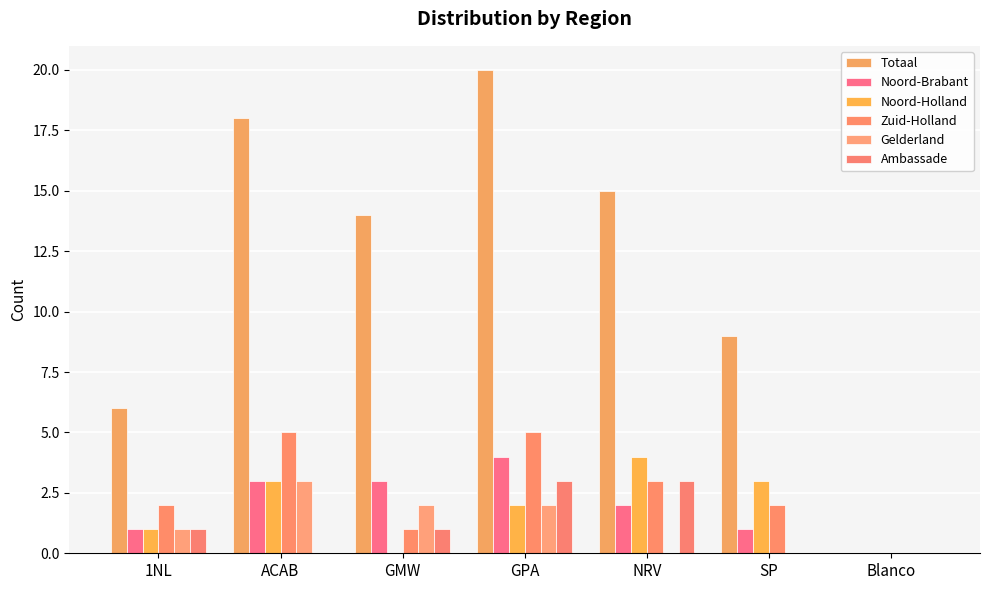

What is the average value of the Gelderland series?

1